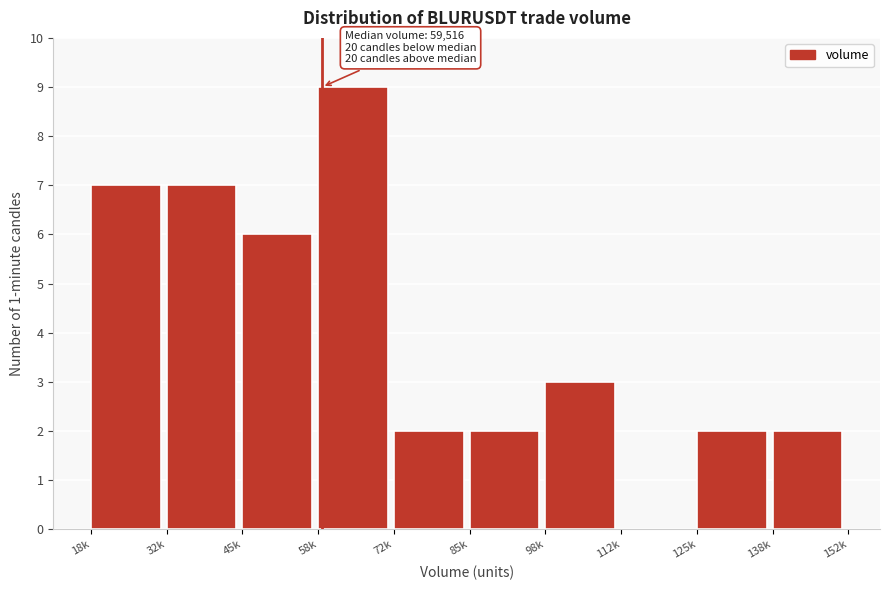

Reading left to right, transcribe all the data shown in this chart.

18k=7	32k=7	45k=6	58k=9	72k=2	85k=2	98k=3	112k=0	125k=2	138k=2